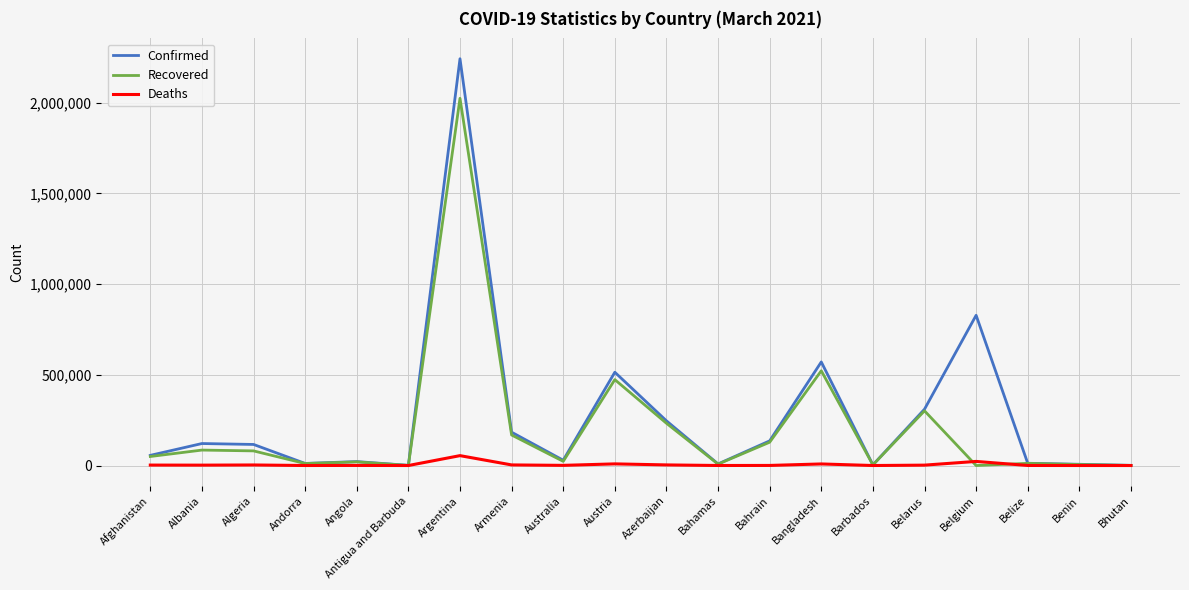

What are all the series names shown in the legend?

Confirmed, Recovered, Deaths